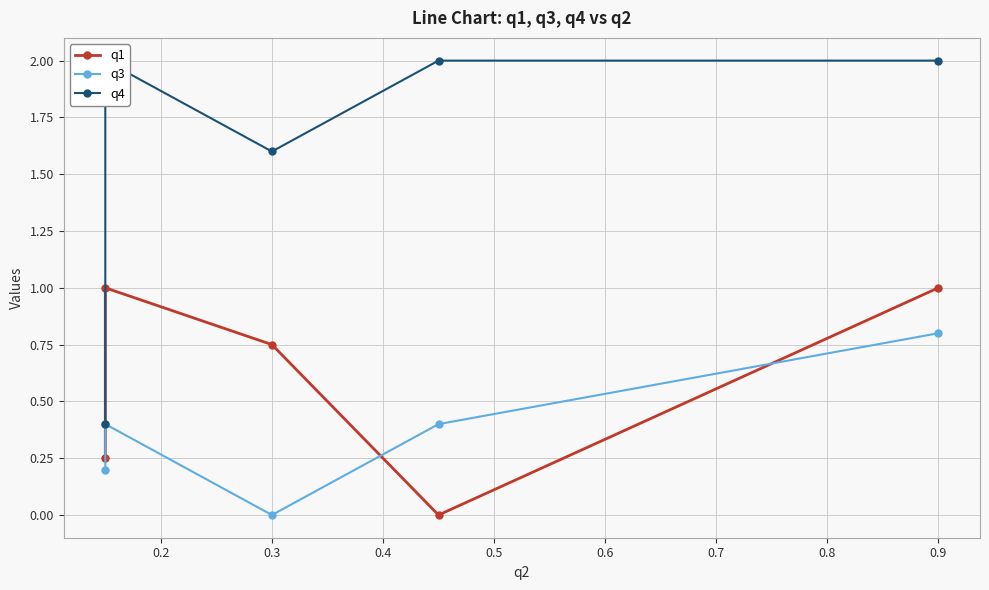

True or false: q4 and q3 intersect in this chart.

False